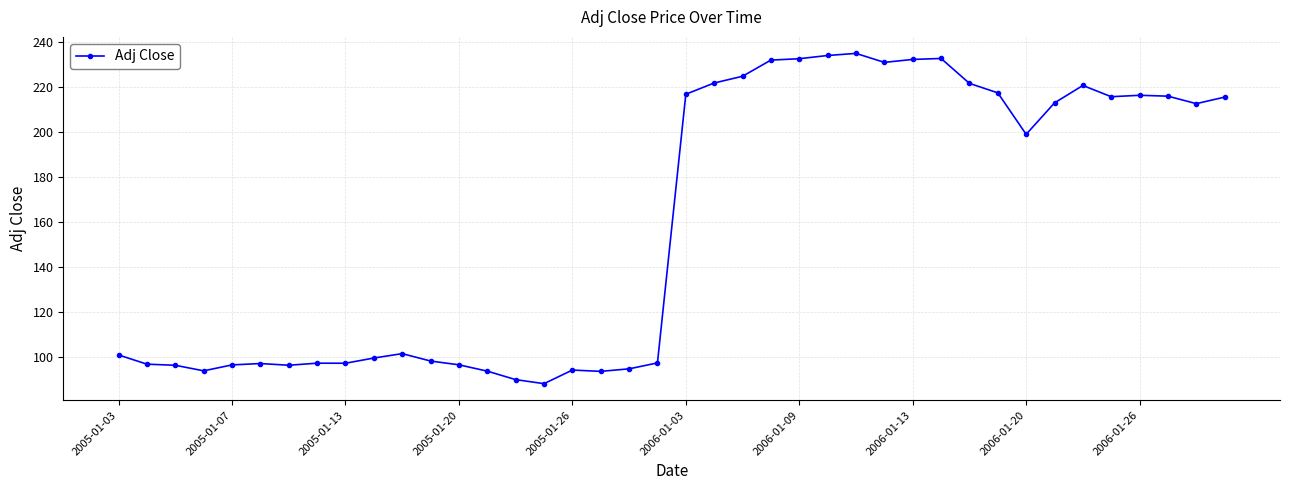

What is the greatest value displayed?

234.9